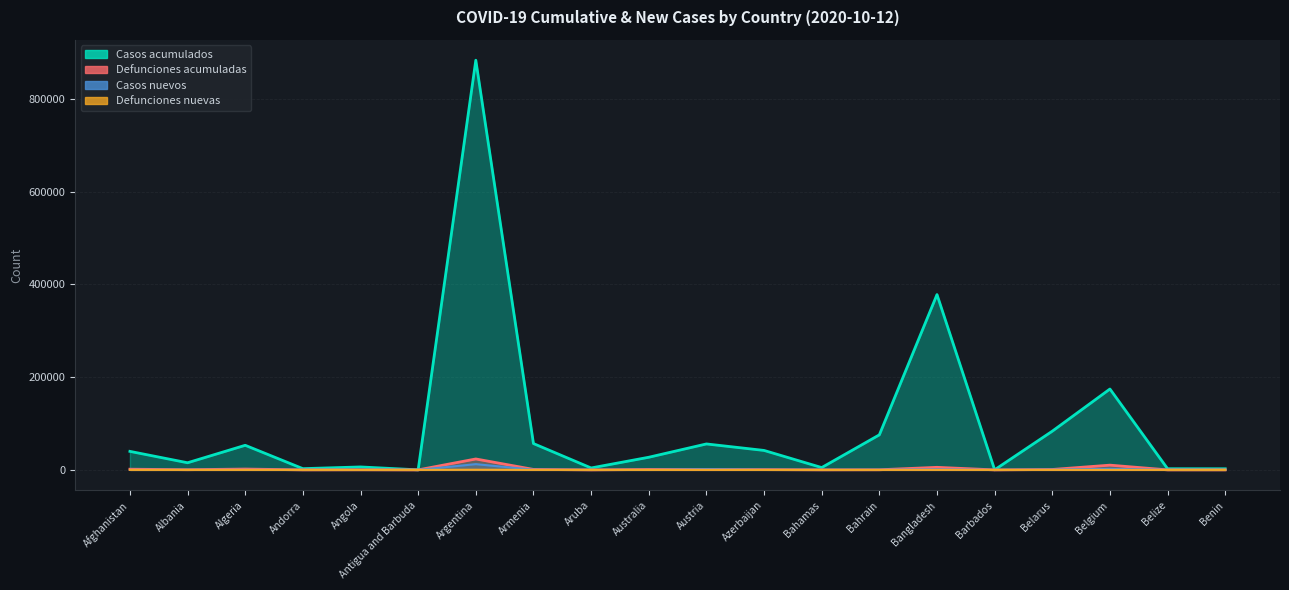

At which category does defunciones_nuevas reach its first local valley?

Aruba